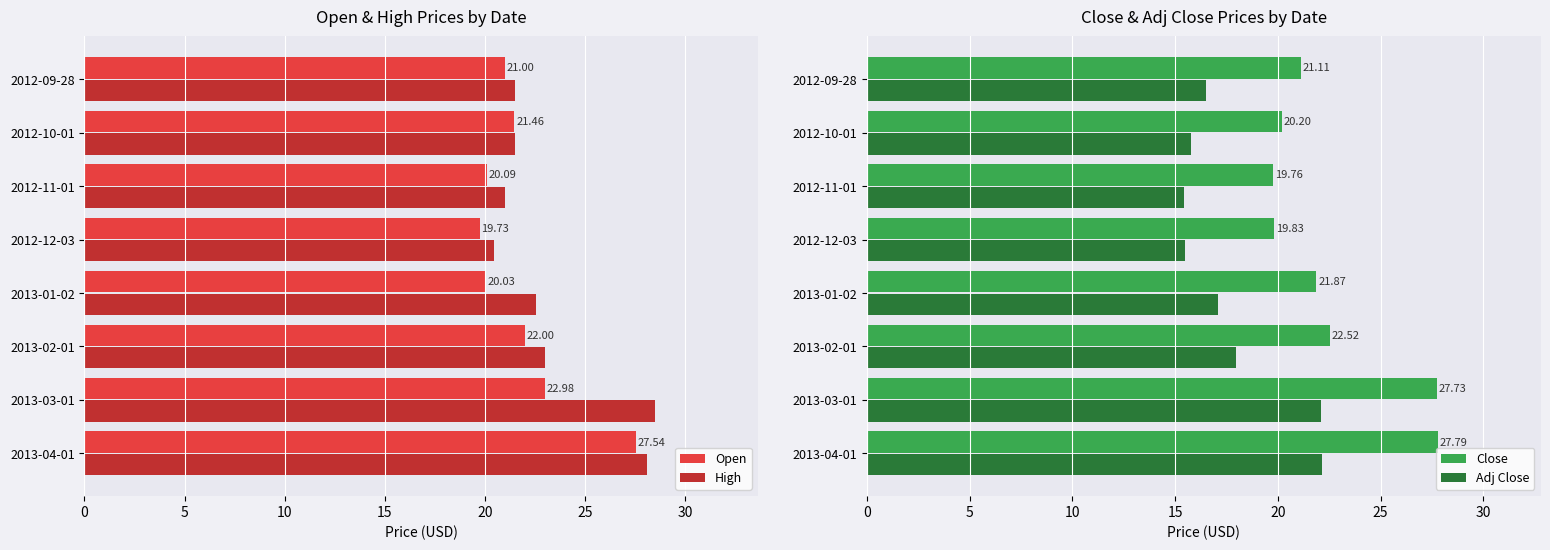

What is the value of the Open bar at the 7th from the left?

21.5